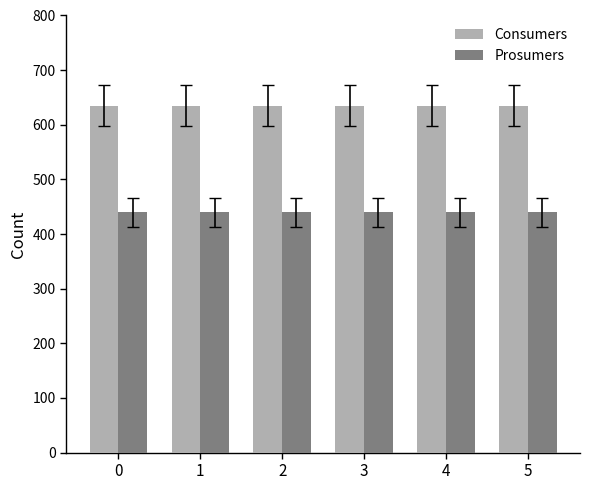

Reading left to right, what are all the values shown in this chart?

Consumers: 0=635	1=635	2=635	3=635	4=635	5=635
Prosumers: 0=440	1=440	2=440	3=440	4=440	5=440